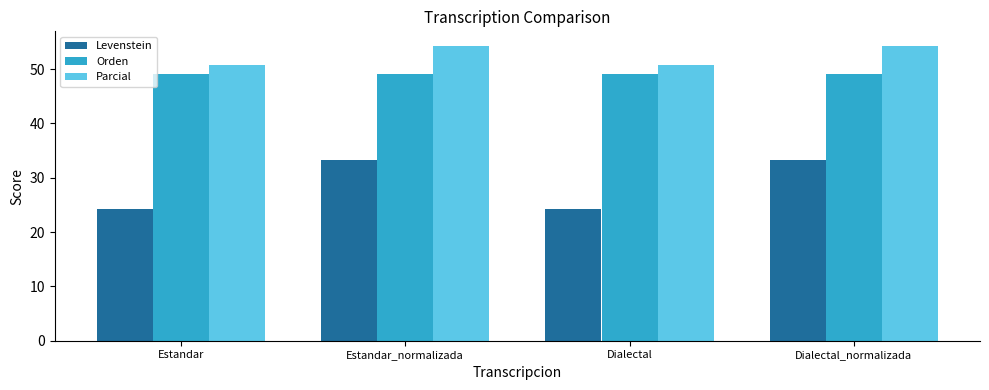

Reading right to left, transcribe all the data shown in this chart.

Levenstein: Dialectal_normalizada=33.3	Dialectal=24.3	Estandar_normalizada=33.3	Estandar=24.3
Orden: Dialectal_normalizada=49.2	Dialectal=49.2	Estandar_normalizada=49.2	Estandar=49.2
Parcial: Dialectal_normalizada=54.2	Dialectal=50.7	Estandar_normalizada=54.2	Estandar=50.7